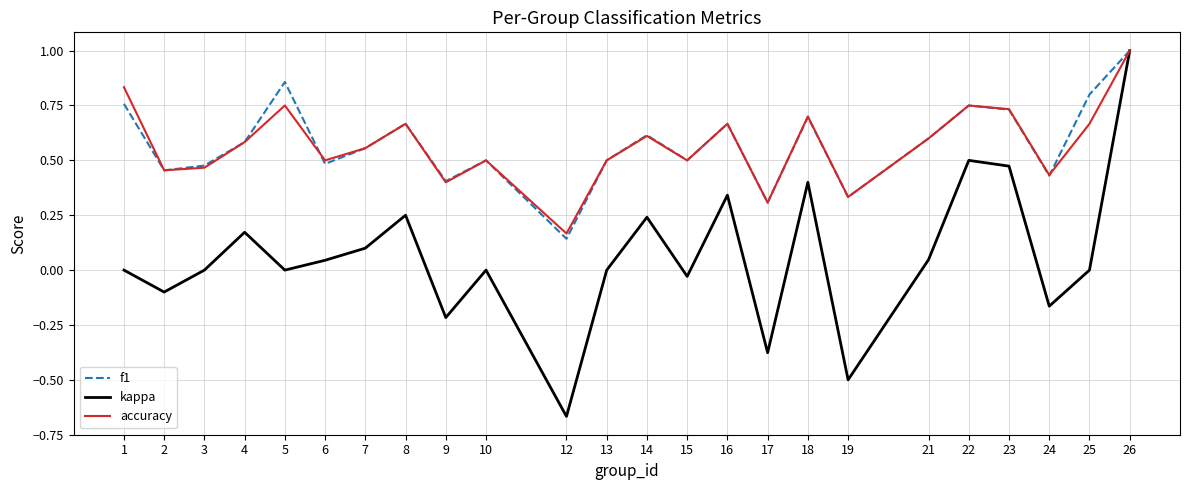

What is the highest value of the kappa series?

1.0